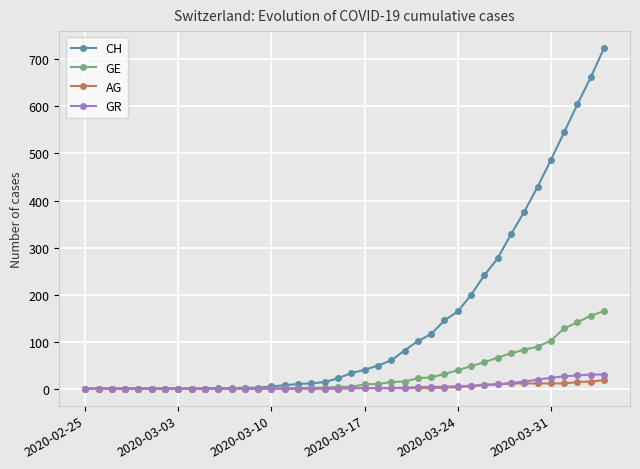

Which series has the largest total across all categories?

CH